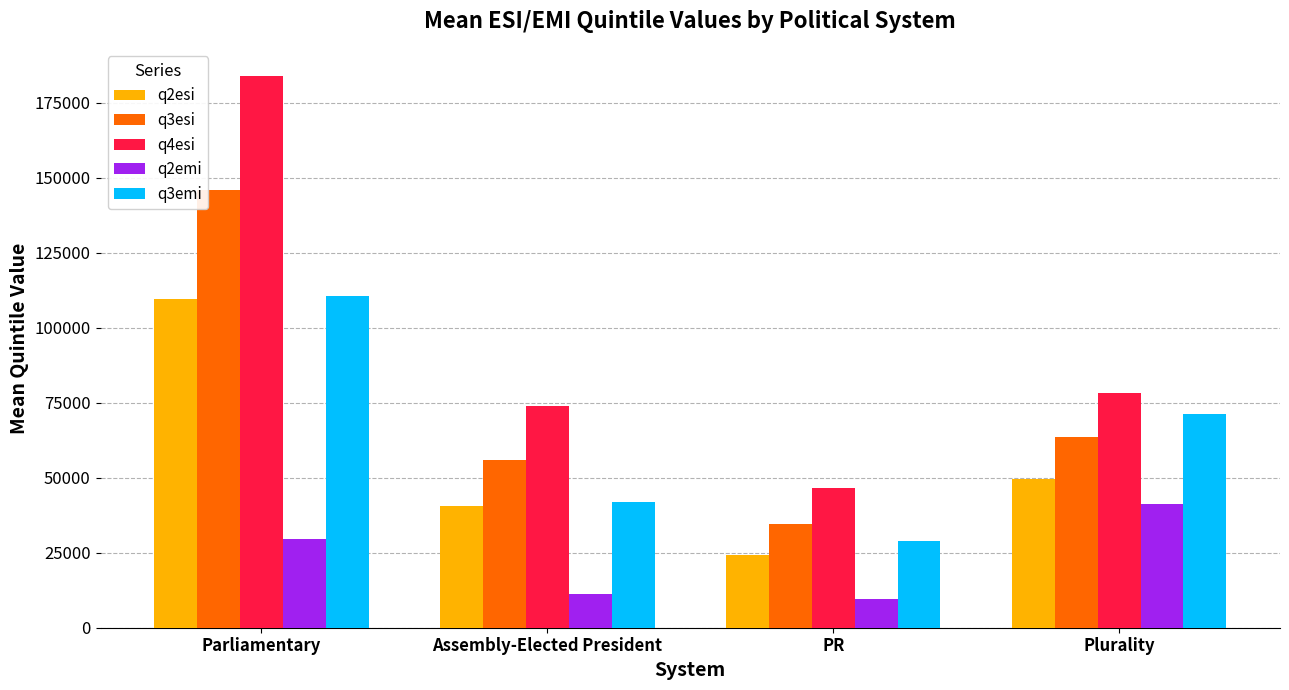

Reading left to right, what are all the values shown in this chart?

q2esi: 109461	40643	24342	49546
q3esi: 145890	55930	34559	63448
q4esi: 183731	73785	46550	78174
q2emi: 29480	11260	9583	41108
q3emi: 110695	41793	28997	71379